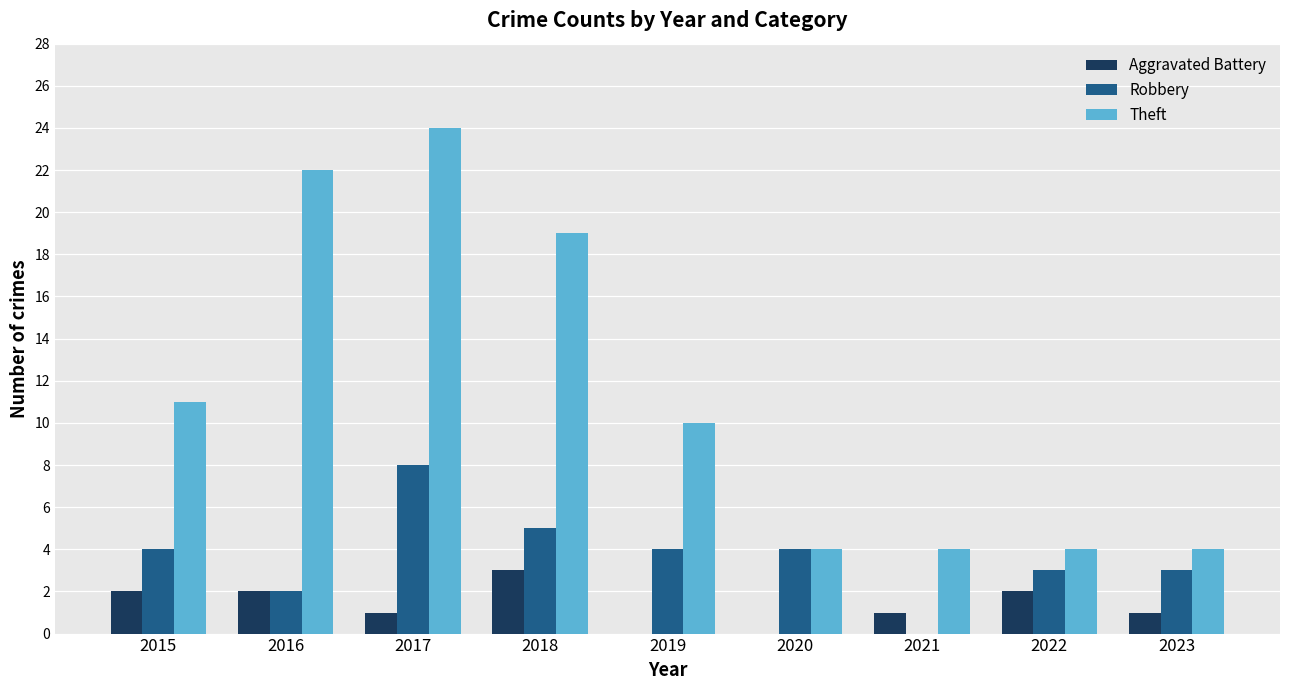

Which series has the largest total across all categories?

Theft